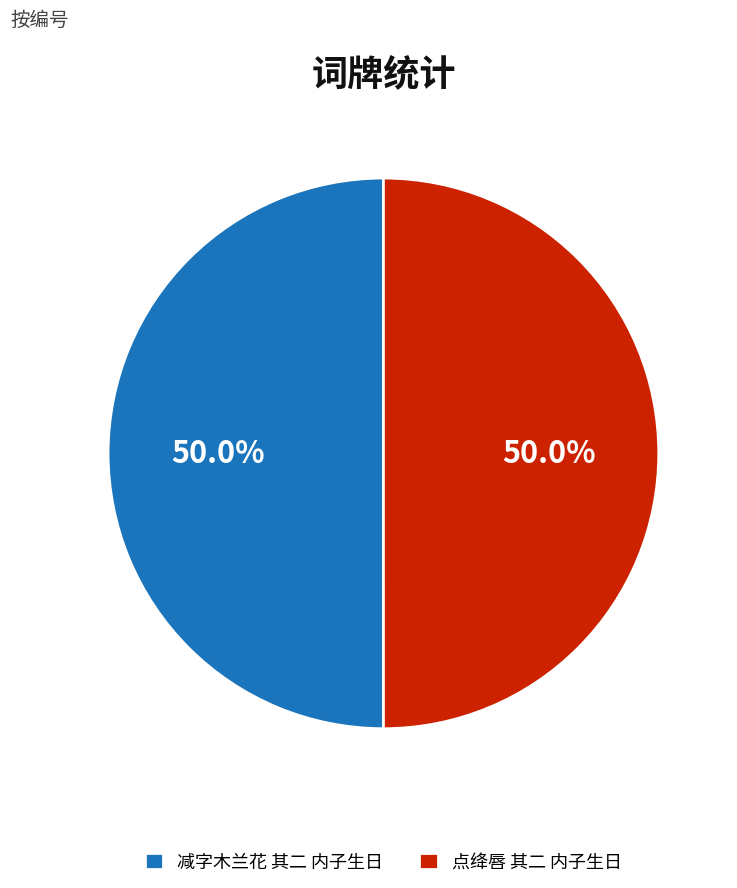

To the nearest percent, what is the average slice percentage?

50%